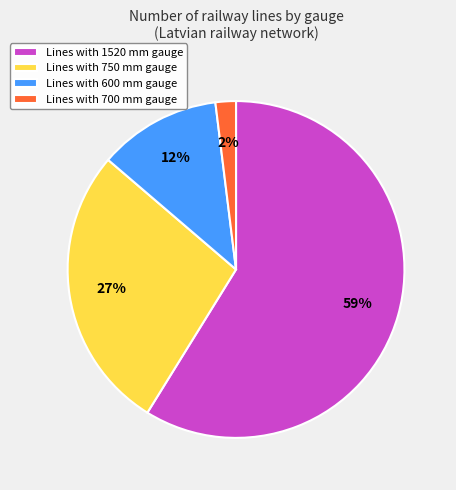

Between Lines with 700 mm gauge and Lines with 750 mm gauge, which is larger?

Lines with 750 mm gauge